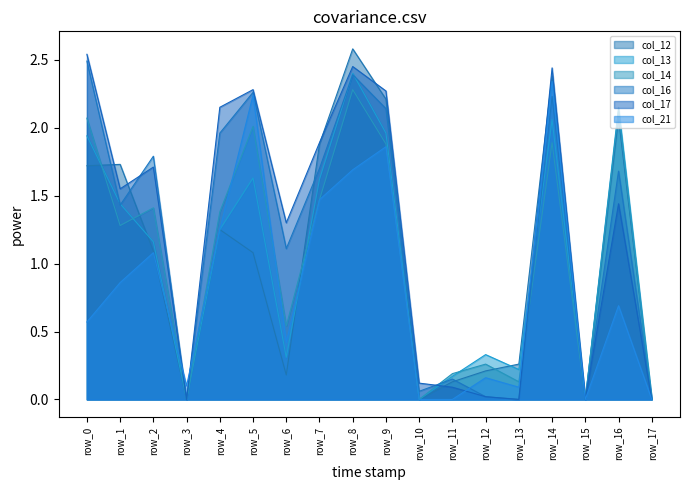

How many positive values does the col_17 series have?

14